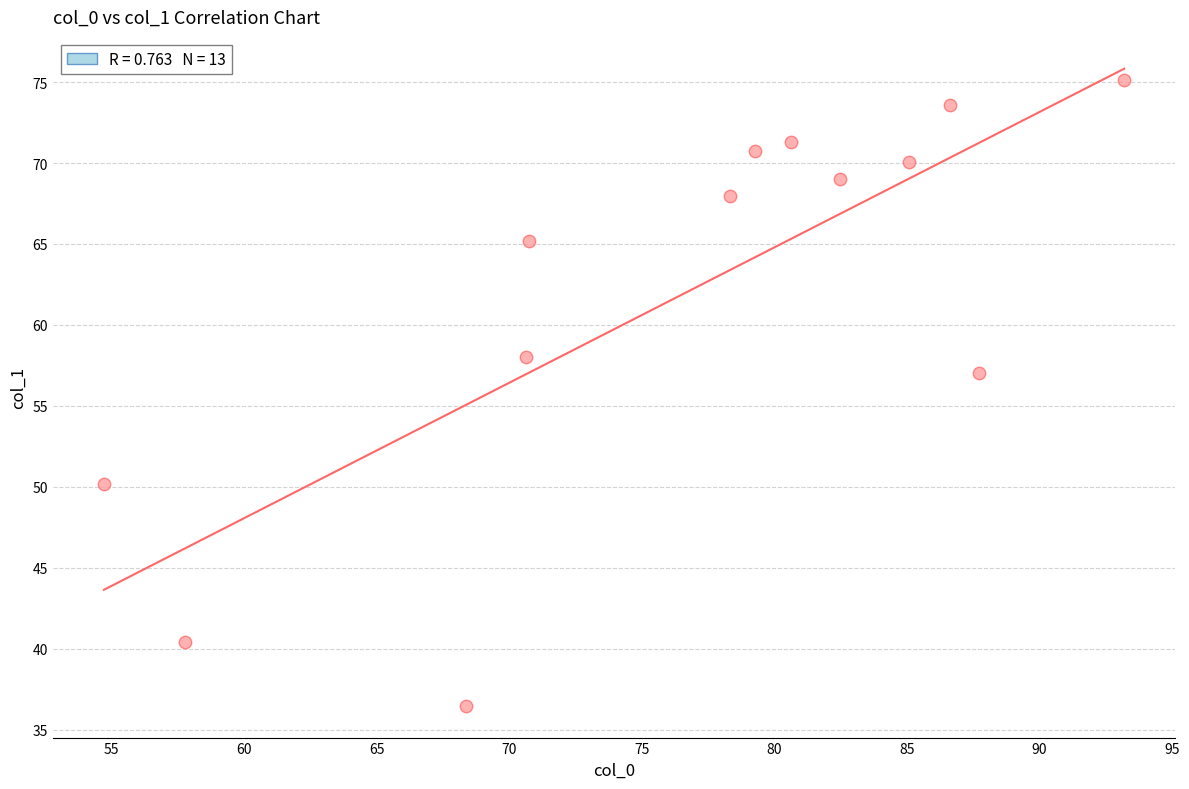

What is the range of X values (max minus min)?

38.5